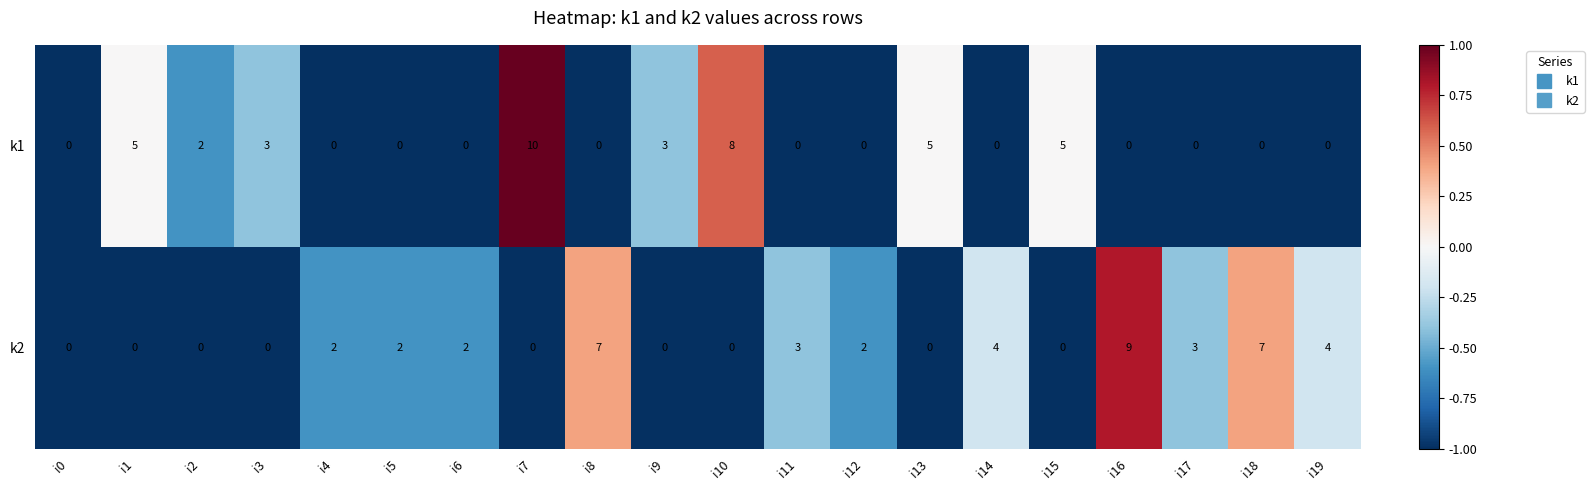

What is the difference between the maximum and minimum values in the k2 series?

9